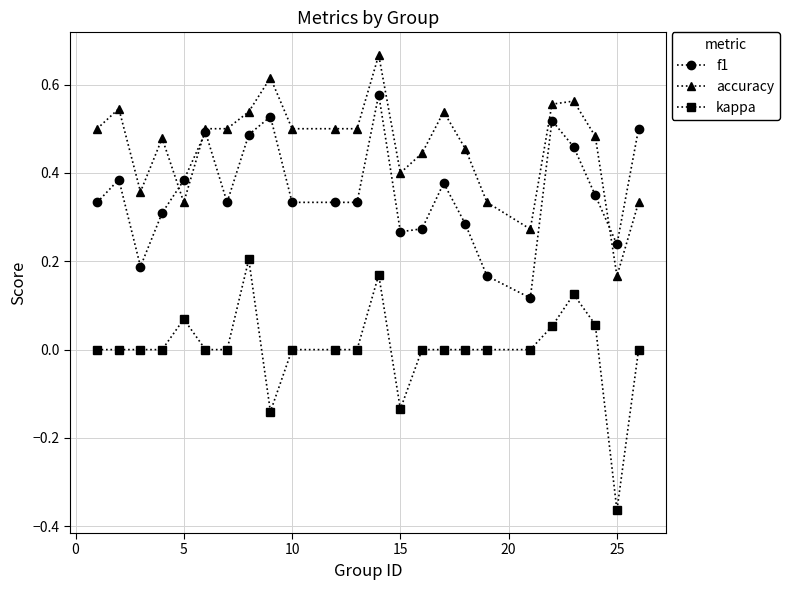

True or false: f1 has more than 0 interior local peaks.

True